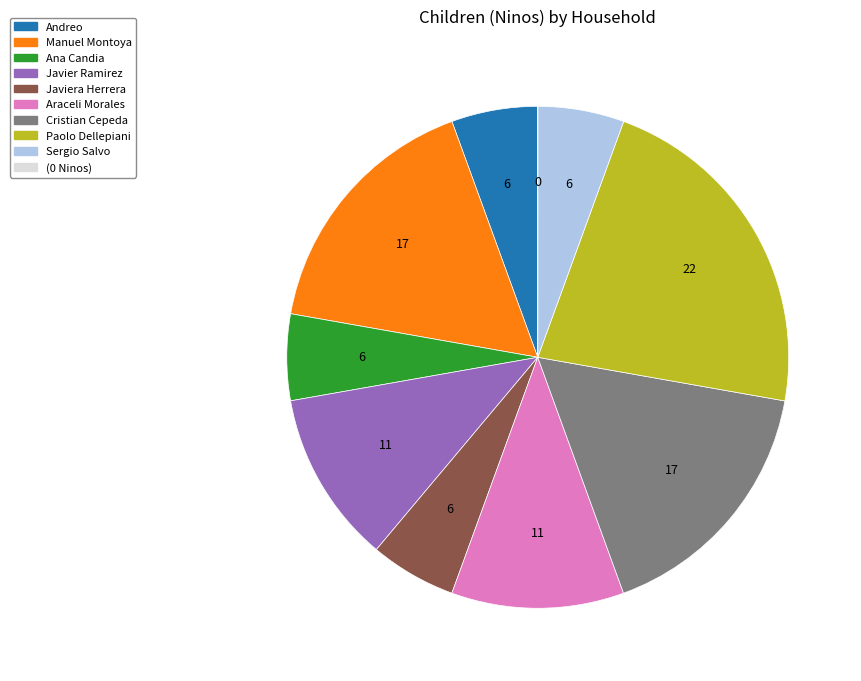

Is there a majority slice in this chart?

No